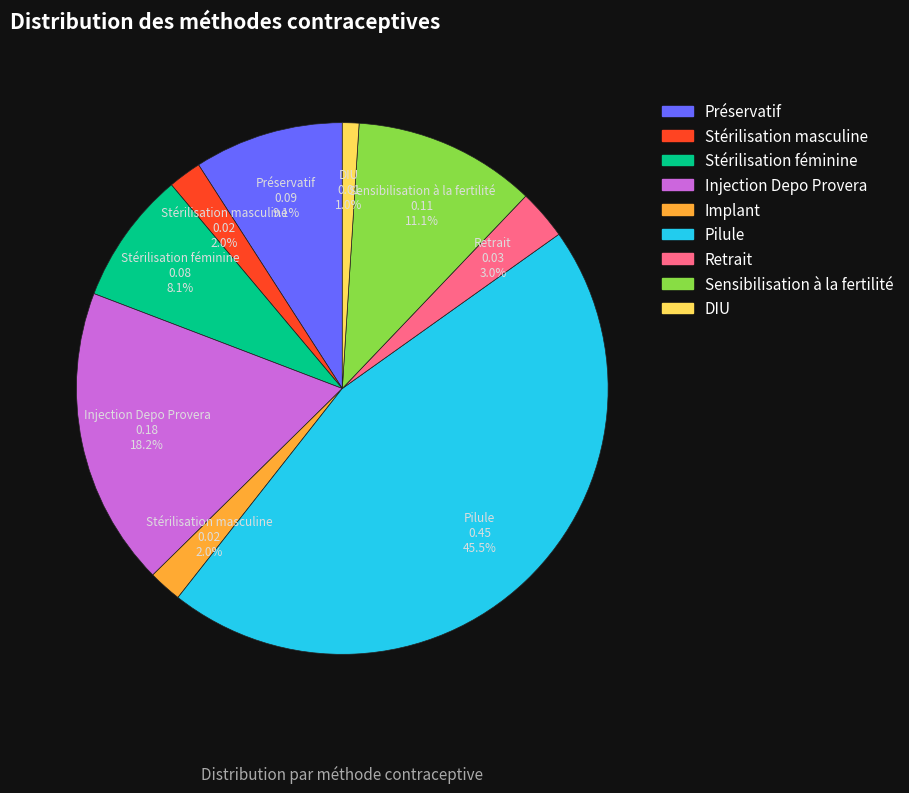

How many segments does this pie chart have?

9